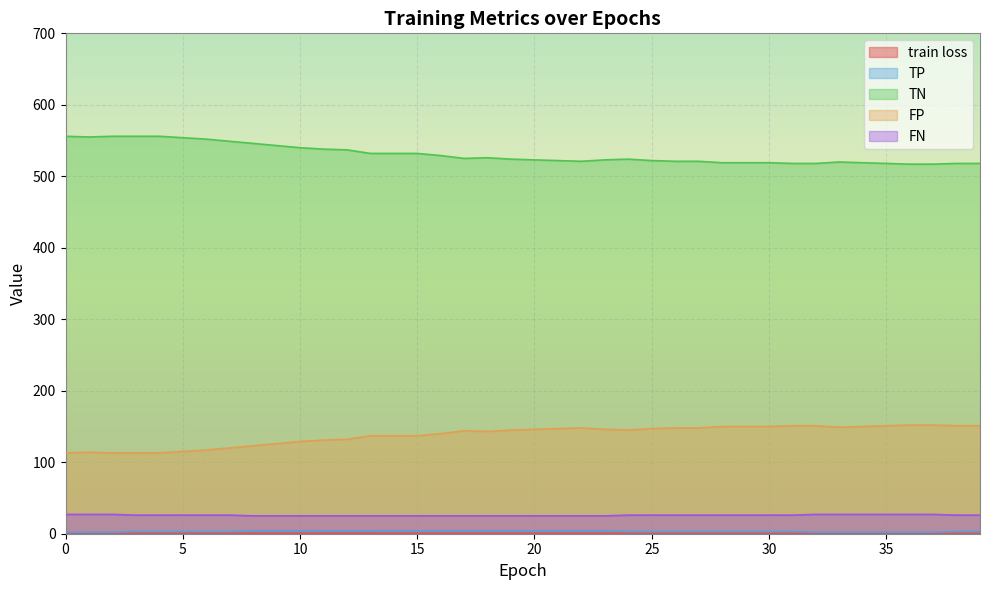

What is the greatest value displayed?

556.0